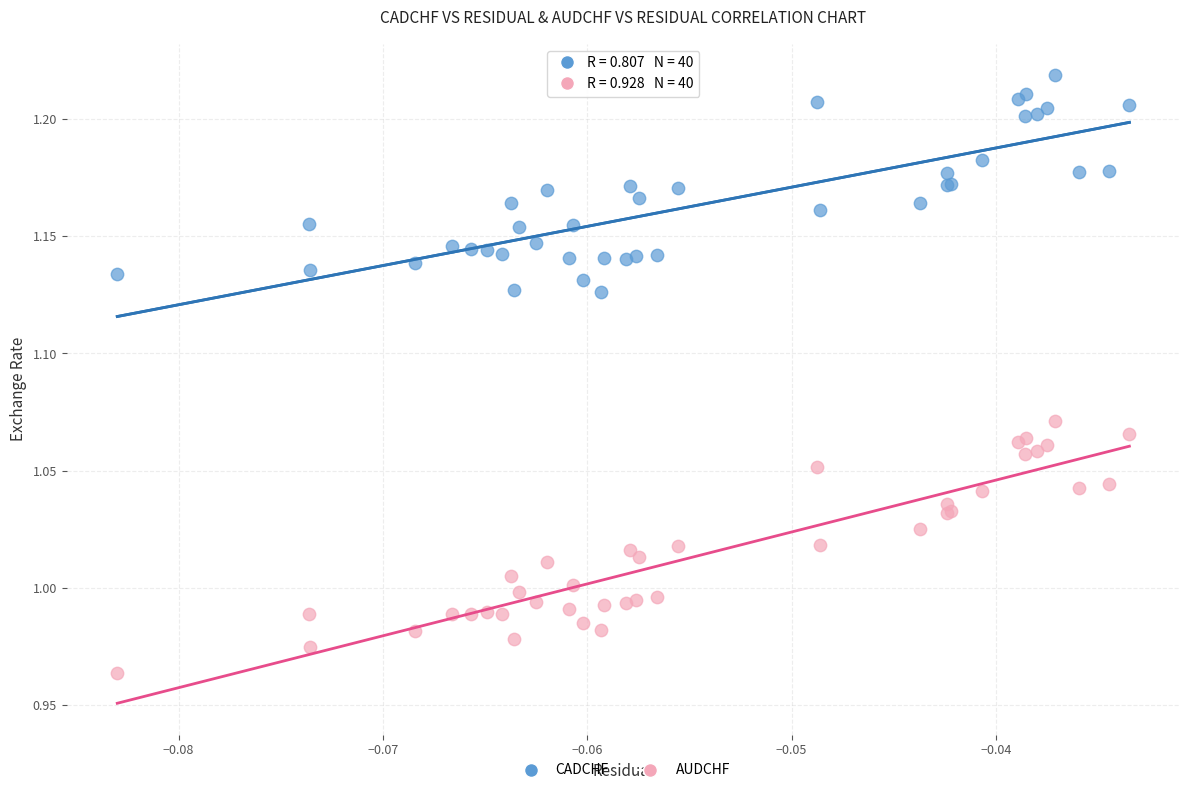

Which series reaches the maximum Y coordinate?

CADCHF